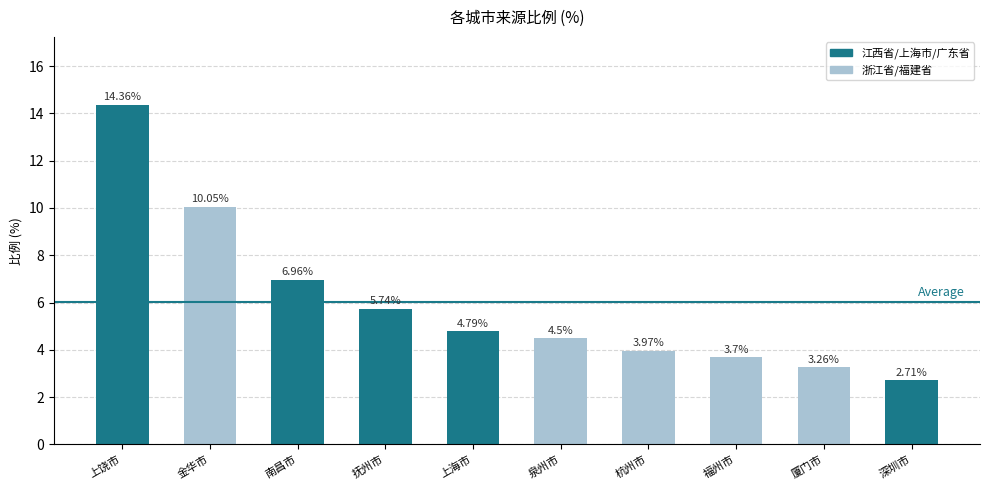

List the labels in order of value, largest first.

上饶市, 金华市, 南昌市, 抚州市, 上海市, 泉州市, 杭州市, 福州市, 厦门市, 深圳市